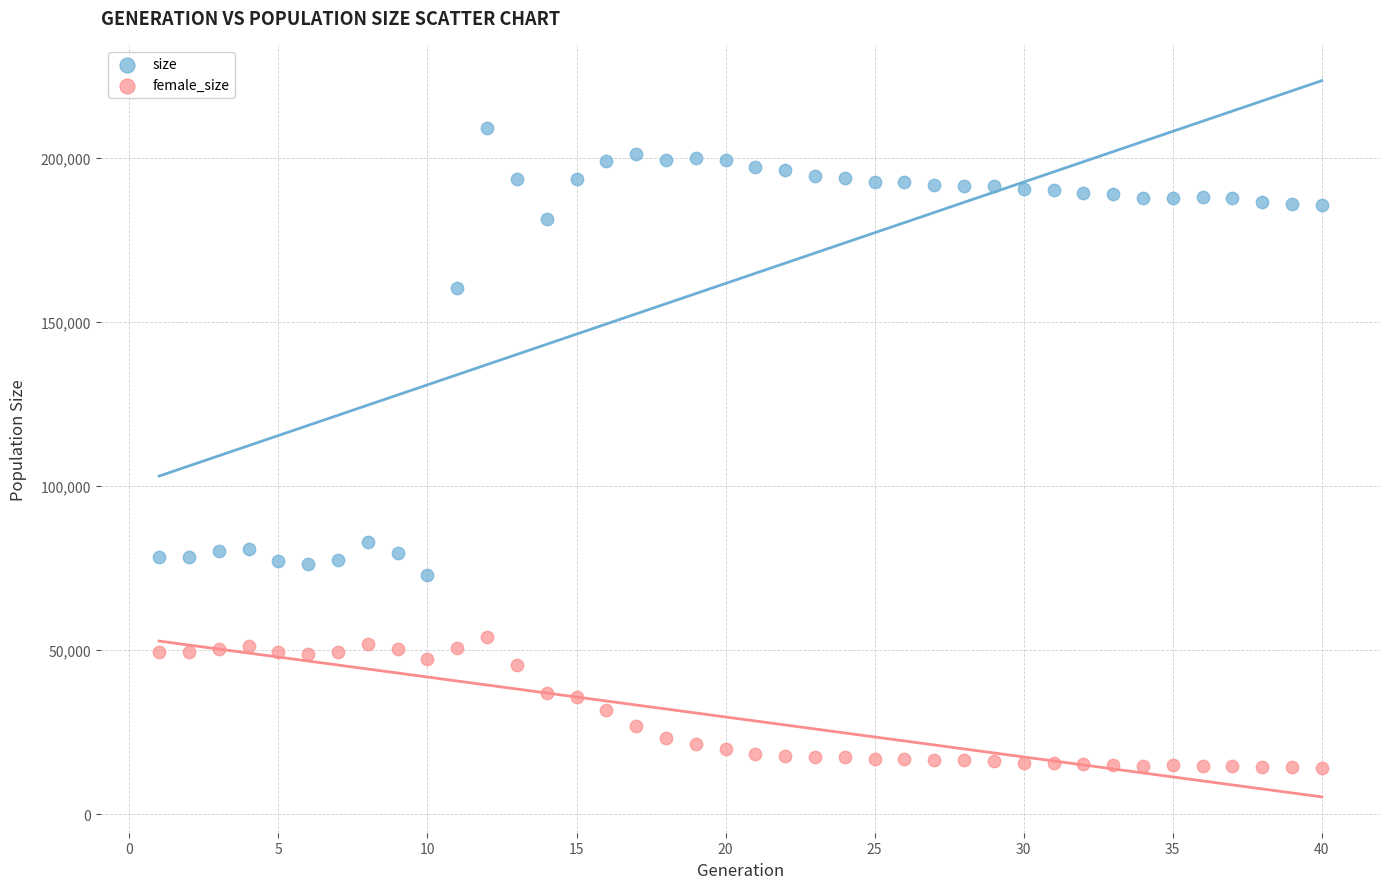

Which series reaches the maximum Y coordinate?

size